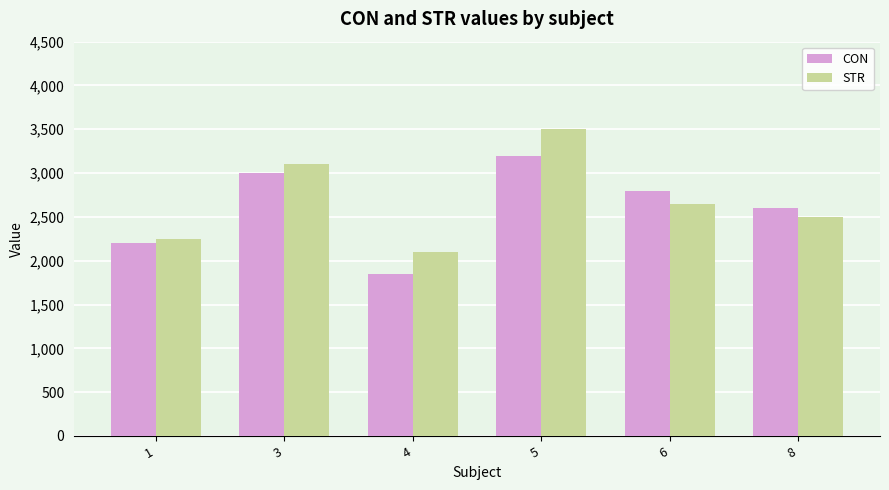

Which series has the widest spread of values?

STR